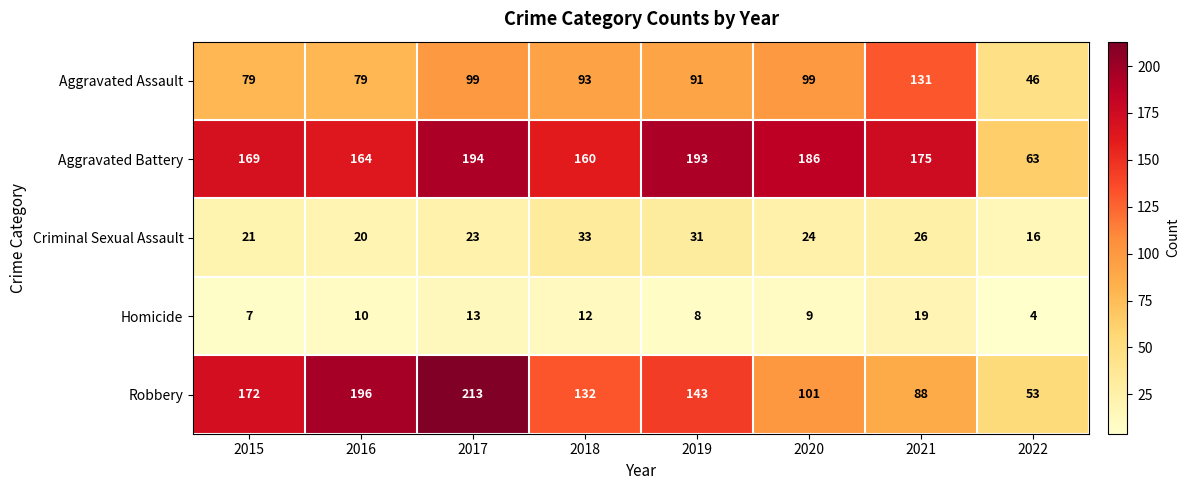

True or false: Homicide has a value of 4 at 2015.

False